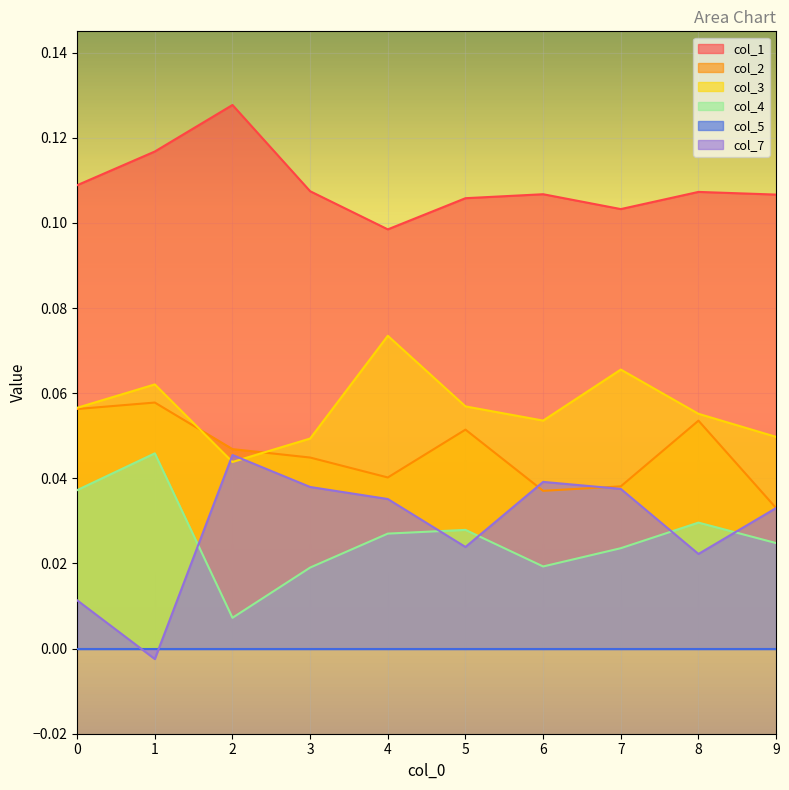

Which category has the highest value in the col_4 series?

1